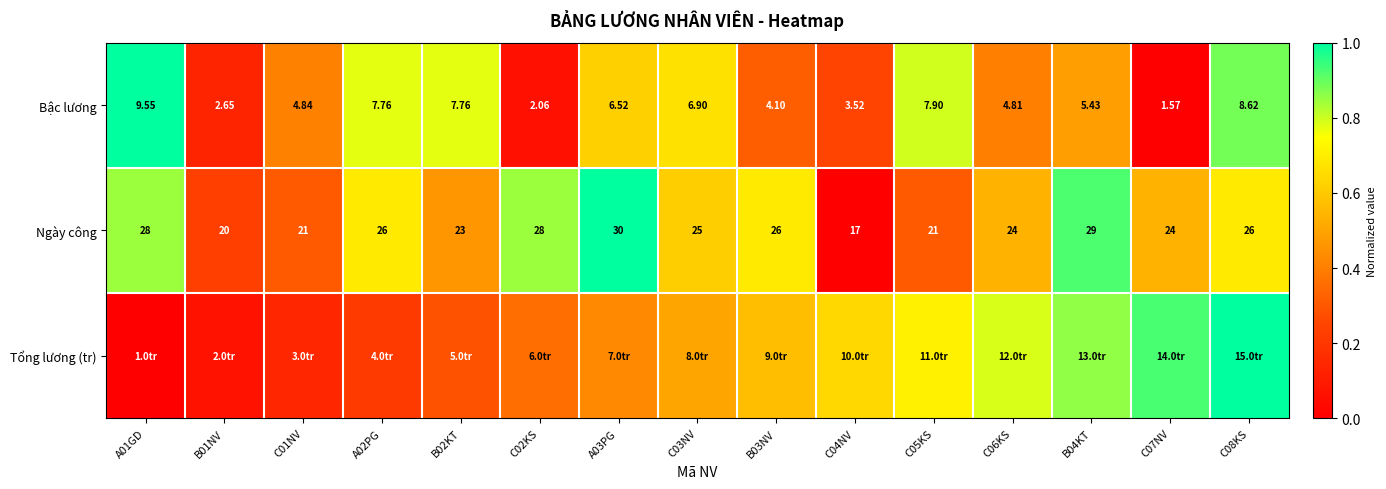

At which category does the chart reach its minimum across all series?

C07NV